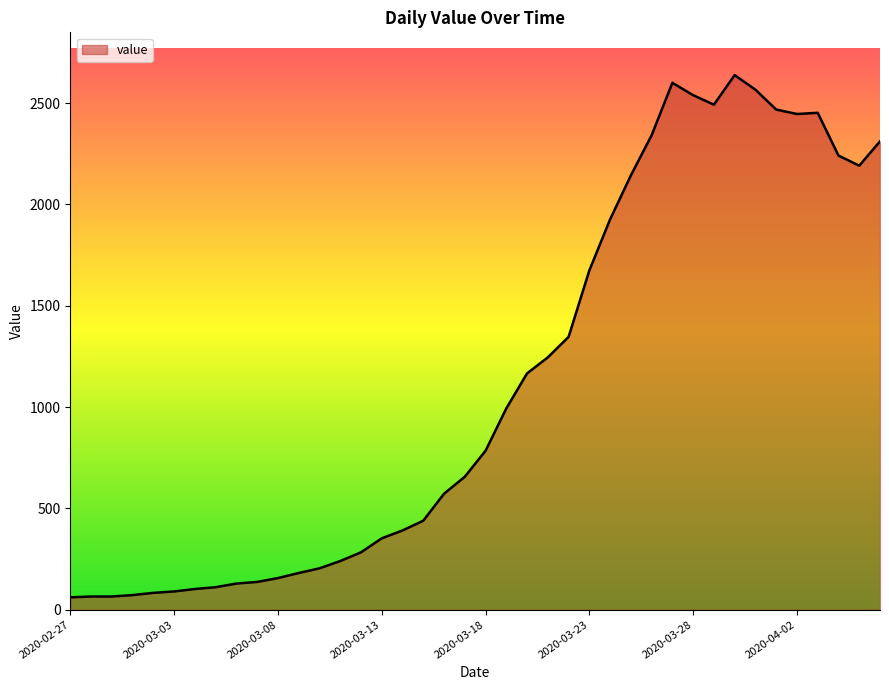

What is the difference between the maximum and minimum values?

2577